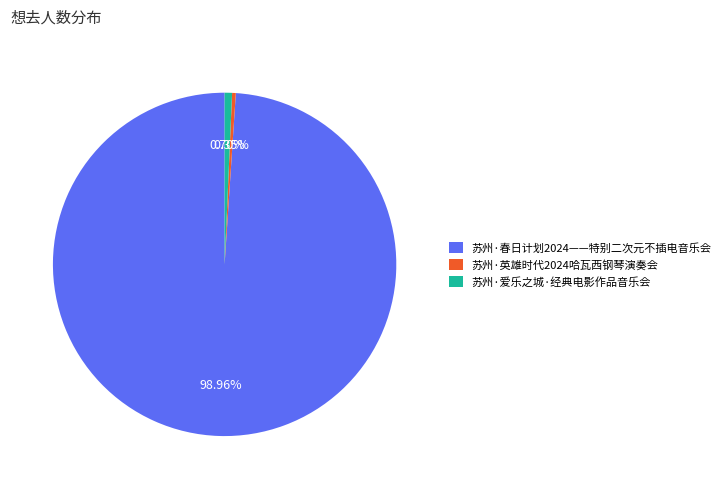

Which slice is the largest?

苏州·春日计划2024——特别二次元不插电音乐会